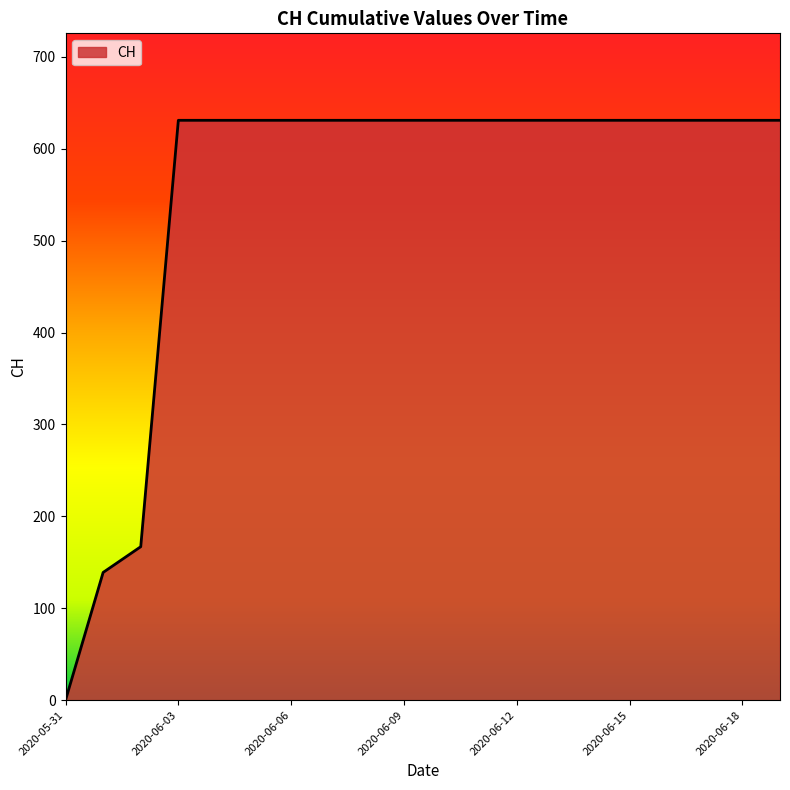

What is the maximum value shown in the chart?

631